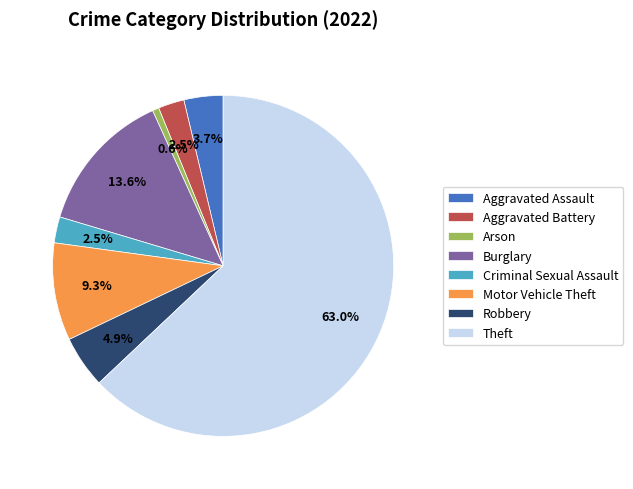

What is the smallest slice in the pie chart?

Arson